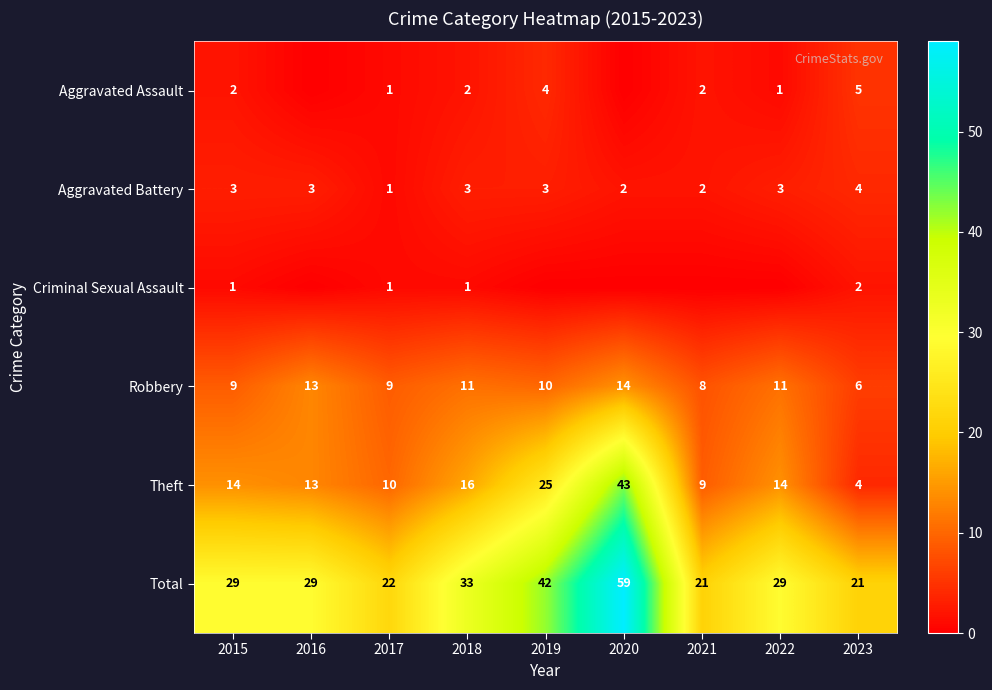

Which category has the lowest value across all series?

2016